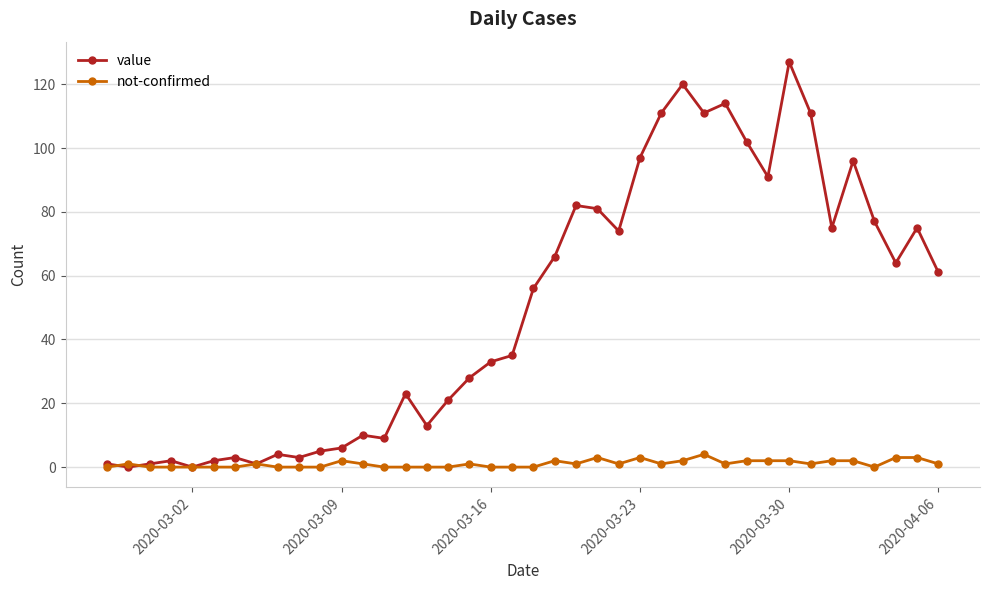

What is the maximum value for not-confirmed?

4